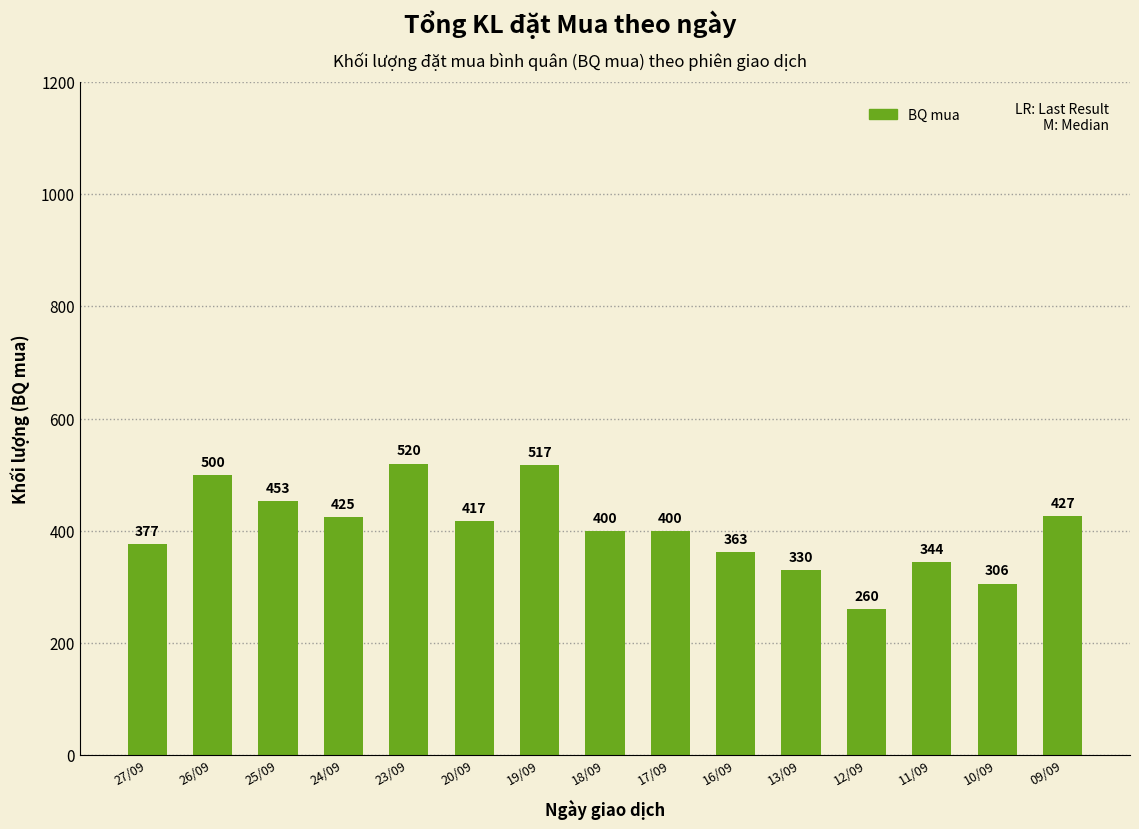

True or false: the data shows 306 at 10/09.

True